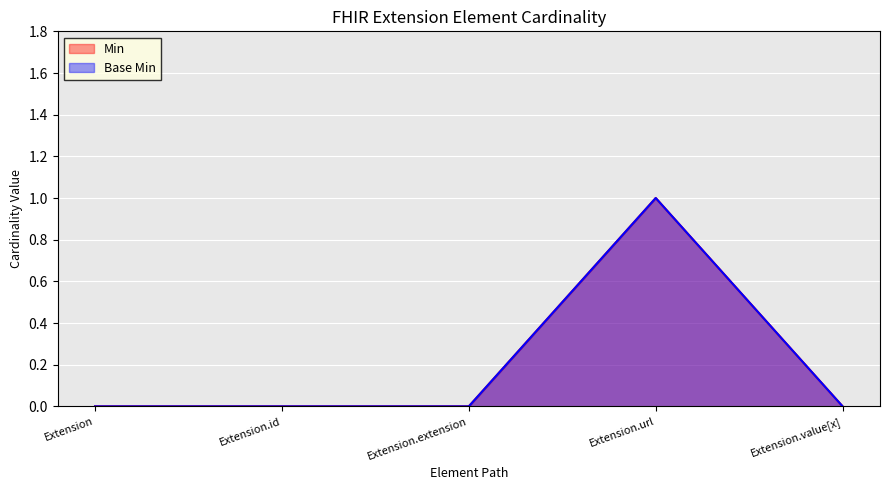

Which series changed the most between Extension.url and Extension.value[x]?

Min